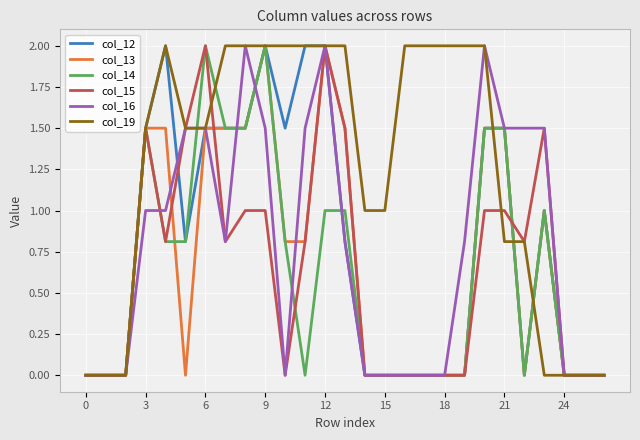

Does the chart have visible grid lines?

Yes